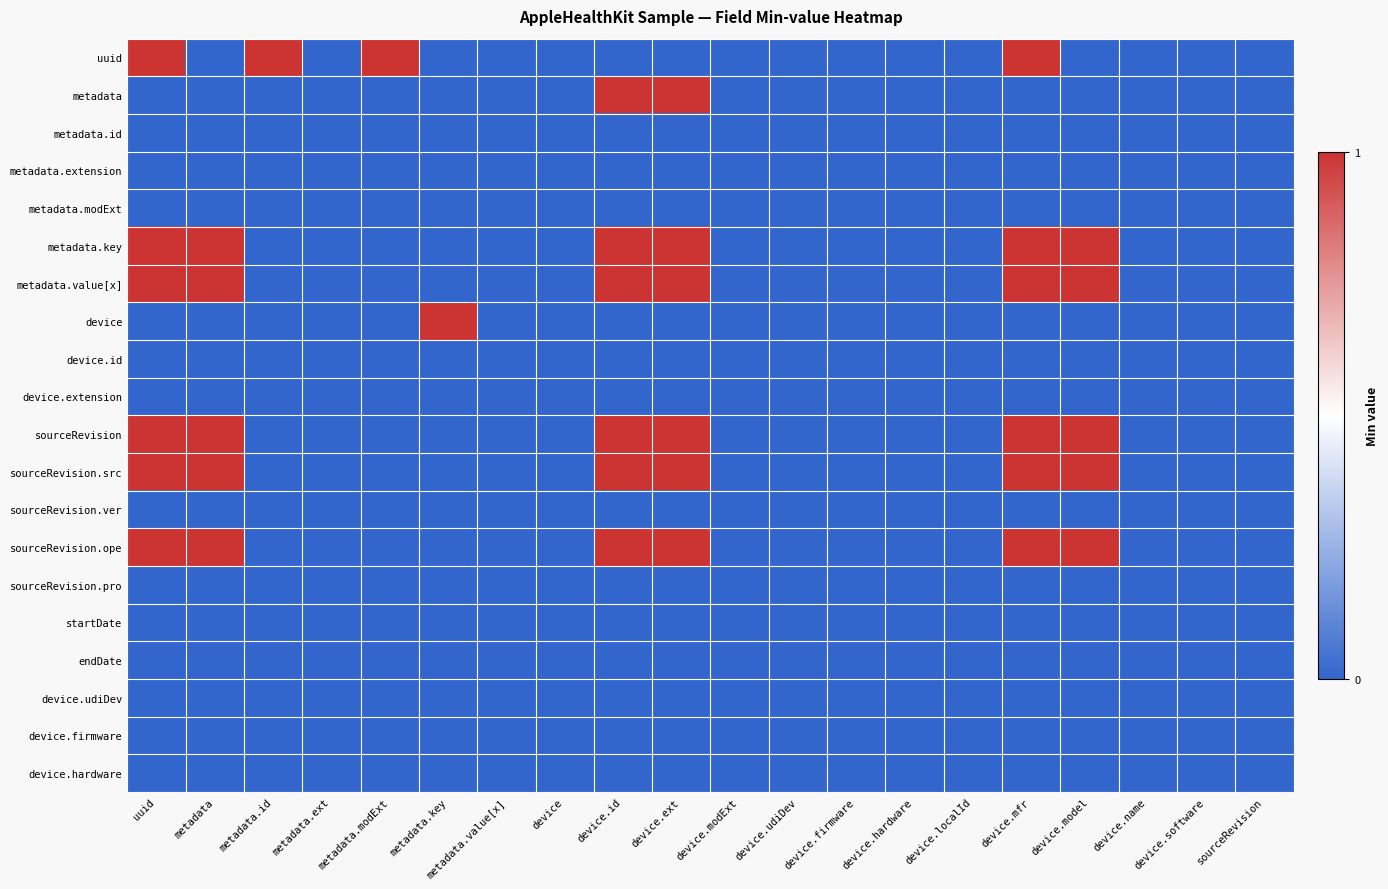

Reading left to right, list all the values displayed in this chart.

uuid: uuid=1	metadata=0	metadata.id=1	metadata.ext=0	metadata.modExt=1	metadata.key=0	metadata.value[x]=0	device=0	device.id=0	device.ext=0	device.modExt=0	device.udiDev=0	device.firmware=0	device.hardware=0	device.localId=0	device.mfr=1	device.model=0	device.name=0	device.software=0	sourceRevision=0
metadata: uuid=0	metadata=0	metadata.id=0	metadata.ext=0	metadata.modExt=0	metadata.key=0	metadata.value[x]=0	device=0	device.id=1	device.ext=1	device.modExt=0	device.udiDev=0	device.firmware=0	device.hardware=0	device.localId=0	device.mfr=0	device.model=0	device.name=0	device.software=0	sourceRevision=0
metadata.id: uuid=0	metadata=0	metadata.id=0	metadata.ext=0	metadata.modExt=0	metadata.key=0	metadata.value[x]=0	device=0	device.id=0	device.ext=0	device.modExt=0	device.udiDev=0	device.firmware=0	device.hardware=0	device.localId=0	device.mfr=0	device.model=0	device.name=0	device.software=0	sourceRevision=0
metadata.extension: uuid=0	metadata=0	metadata.id=0	metadata.ext=0	metadata.modExt=0	metadata.key=0	metadata.value[x]=0	device=0	device.id=0	device.ext=0	device.modExt=0	device.udiDev=0	device.firmware=0	device.hardware=0	device.localId=0	device.mfr=0	device.model=0	device.name=0	device.software=0	sourceRevision=0
metadata.modExt: uuid=0	metadata=0	metadata.id=0	metadata.ext=0	metadata.modExt=0	metadata.key=0	metadata.value[x]=0	device=0	device.id=0	device.ext=0	device.modExt=0	device.udiDev=0	device.firmware=0	device.hardware=0	device.localId=0	device.mfr=0	device.model=0	device.name=0	device.software=0	sourceRevision=0
metadata.key: uuid=1	metadata=1	metadata.id=0	metadata.ext=0	metadata.modExt=0	metadata.key=0	metadata.value[x]=0	device=0	device.id=1	device.ext=1	device.modExt=0	device.udiDev=0	device.firmware=0	device.hardware=0	device.localId=0	device.mfr=1	device.model=1	device.name=0	device.software=0	sourceRevision=0
metadata.value[x]: uuid=1	metadata=1	metadata.id=0	metadata.ext=0	metadata.modExt=0	metadata.key=0	metadata.value[x]=0	device=0	device.id=1	device.ext=1	device.modExt=0	device.udiDev=0	device.firmware=0	device.hardware=0	device.localId=0	device.mfr=1	device.model=1	device.name=0	device.software=0	sourceRevision=0
device: uuid=0	metadata=0	metadata.id=0	metadata.ext=0	metadata.modExt=0	metadata.key=1	metadata.value[x]=0	device=0	device.id=0	device.ext=0	device.modExt=0	device.udiDev=0	device.firmware=0	device.hardware=0	device.localId=0	device.mfr=0	device.model=0	device.name=0	device.software=0	sourceRevision=0
device.id: uuid=0	metadata=0	metadata.id=0	metadata.ext=0	metadata.modExt=0	metadata.key=0	metadata.value[x]=0	device=0	device.id=0	device.ext=0	device.modExt=0	device.udiDev=0	device.firmware=0	device.hardware=0	device.localId=0	device.mfr=0	device.model=0	device.name=0	device.software=0	sourceRevision=0
device.extension: uuid=0	metadata=0	metadata.id=0	metadata.ext=0	metadata.modExt=0	metadata.key=0	metadata.value[x]=0	device=0	device.id=0	device.ext=0	device.modExt=0	device.udiDev=0	device.firmware=0	device.hardware=0	device.localId=0	device.mfr=0	device.model=0	device.name=0	device.software=0	sourceRevision=0
sourceRevision: uuid=1	metadata=1	metadata.id=0	metadata.ext=0	metadata.modExt=0	metadata.key=0	metadata.value[x]=0	device=0	device.id=1	device.ext=1	device.modExt=0	device.udiDev=0	device.firmware=0	device.hardware=0	device.localId=0	device.mfr=1	device.model=1	device.name=0	device.software=0	sourceRevision=0
sourceRevision.src: uuid=1	metadata=1	metadata.id=0	metadata.ext=0	metadata.modExt=0	metadata.key=0	metadata.value[x]=0	device=0	device.id=1	device.ext=1	device.modExt=0	device.udiDev=0	device.firmware=0	device.hardware=0	device.localId=0	device.mfr=1	device.model=1	device.name=0	device.software=0	sourceRevision=0
sourceRevision.ver: uuid=0	metadata=0	metadata.id=0	metadata.ext=0	metadata.modExt=0	metadata.key=0	metadata.value[x]=0	device=0	device.id=0	device.ext=0	device.modExt=0	device.udiDev=0	device.firmware=0	device.hardware=0	device.localId=0	device.mfr=0	device.model=0	device.name=0	device.software=0	sourceRevision=0
sourceRevision.ope: uuid=1	metadata=1	metadata.id=0	metadata.ext=0	metadata.modExt=0	metadata.key=0	metadata.value[x]=0	device=0	device.id=1	device.ext=1	device.modExt=0	device.udiDev=0	device.firmware=0	device.hardware=0	device.localId=0	device.mfr=1	device.model=1	device.name=0	device.software=0	sourceRevision=0
sourceRevision.pro: uuid=0	metadata=0	metadata.id=0	metadata.ext=0	metadata.modExt=0	metadata.key=0	metadata.value[x]=0	device=0	device.id=0	device.ext=0	device.modExt=0	device.udiDev=0	device.firmware=0	device.hardware=0	device.localId=0	device.mfr=0	device.model=0	device.name=0	device.software=0	sourceRevision=0
startDate: uuid=0	metadata=0	metadata.id=0	metadata.ext=0	metadata.modExt=0	metadata.key=0	metadata.value[x]=0	device=0	device.id=0	device.ext=0	device.modExt=0	device.udiDev=0	device.firmware=0	device.hardware=0	device.localId=0	device.mfr=0	device.model=0	device.name=0	device.software=0	sourceRevision=0
endDate: uuid=0	metadata=0	metadata.id=0	metadata.ext=0	metadata.modExt=0	metadata.key=0	metadata.value[x]=0	device=0	device.id=0	device.ext=0	device.modExt=0	device.udiDev=0	device.firmware=0	device.hardware=0	device.localId=0	device.mfr=0	device.model=0	device.name=0	device.software=0	sourceRevision=0
device.udiDev: uuid=0	metadata=0	metadata.id=0	metadata.ext=0	metadata.modExt=0	metadata.key=0	metadata.value[x]=0	device=0	device.id=0	device.ext=0	device.modExt=0	device.udiDev=0	device.firmware=0	device.hardware=0	device.localId=0	device.mfr=0	device.model=0	device.name=0	device.software=0	sourceRevision=0
device.firmware: uuid=0	metadata=0	metadata.id=0	metadata.ext=0	metadata.modExt=0	metadata.key=0	metadata.value[x]=0	device=0	device.id=0	device.ext=0	device.modExt=0	device.udiDev=0	device.firmware=0	device.hardware=0	device.localId=0	device.mfr=0	device.model=0	device.name=0	device.software=0	sourceRevision=0
device.hardware: uuid=0	metadata=0	metadata.id=0	metadata.ext=0	metadata.modExt=0	metadata.key=0	metadata.value[x]=0	device=0	device.id=0	device.ext=0	device.modExt=0	device.udiDev=0	device.firmware=0	device.hardware=0	device.localId=0	device.mfr=0	device.model=0	device.name=0	device.software=0	sourceRevision=0